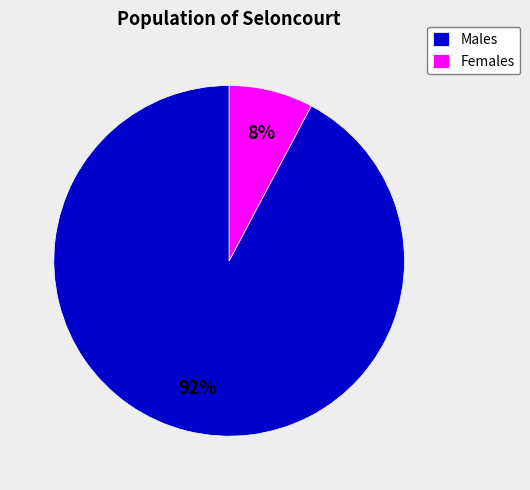

Rank the categories by value from highest to lowest.

Males, Females